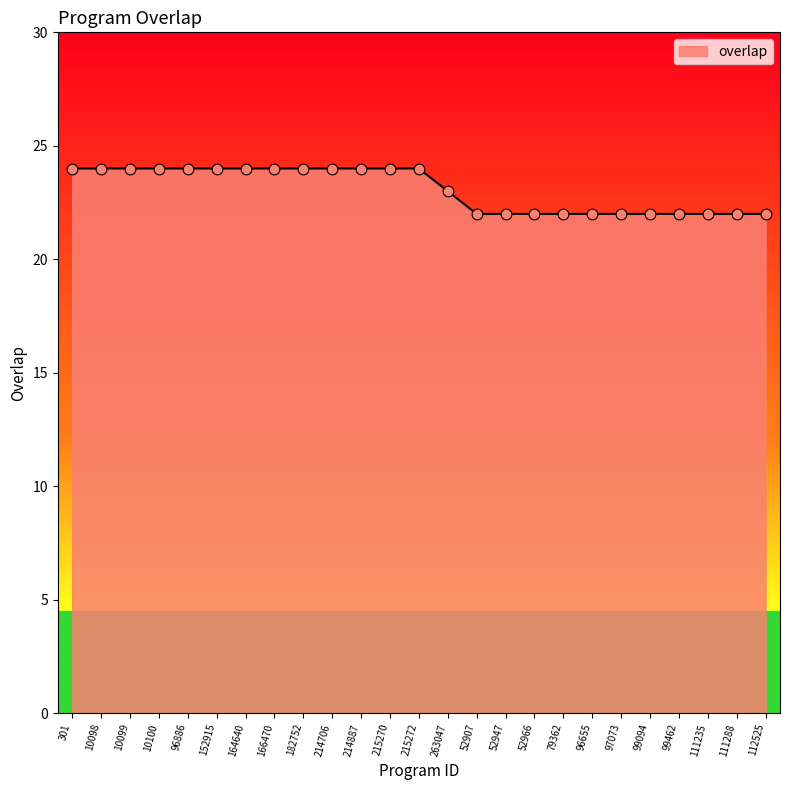

Approximately how many times larger is the value at 10098 compared to 52907?

1.1